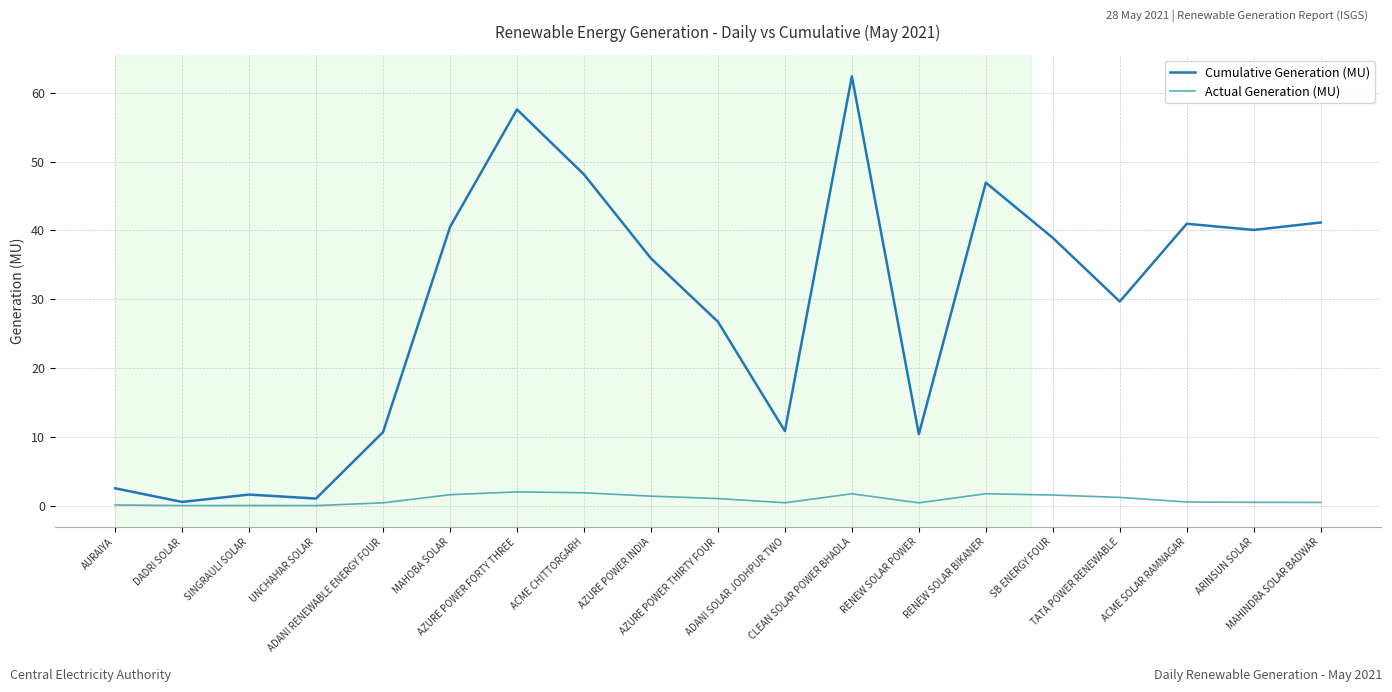

How many lines are shown in the chart?

2